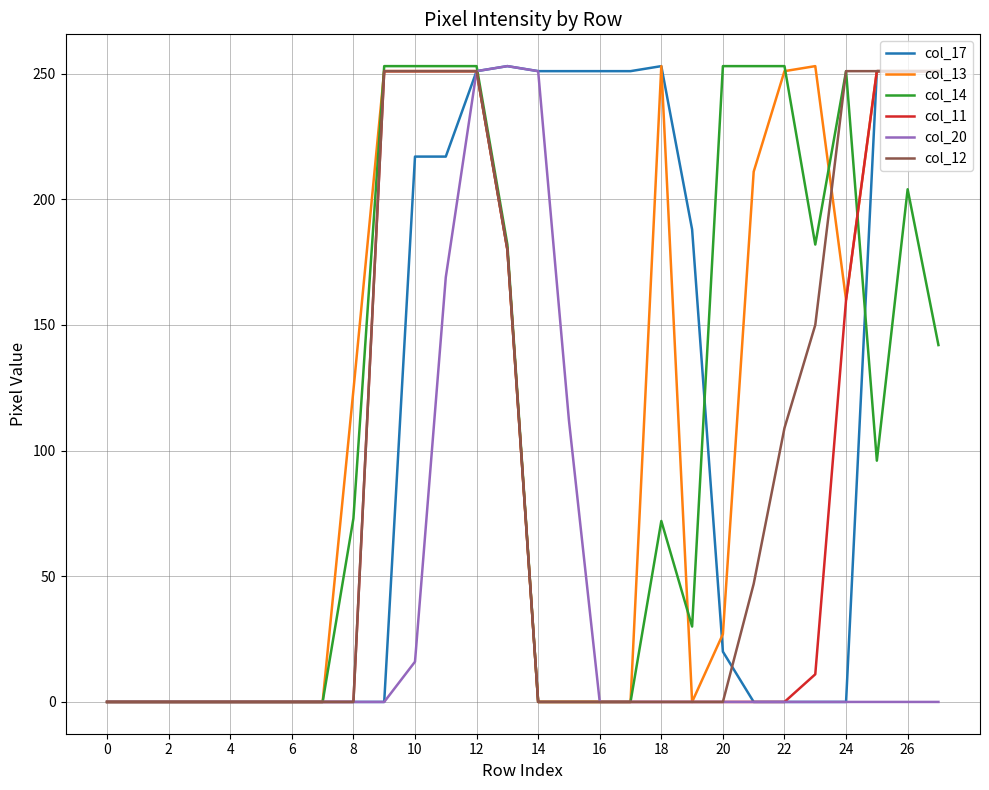

What is the maximum value shown in the chart?

253